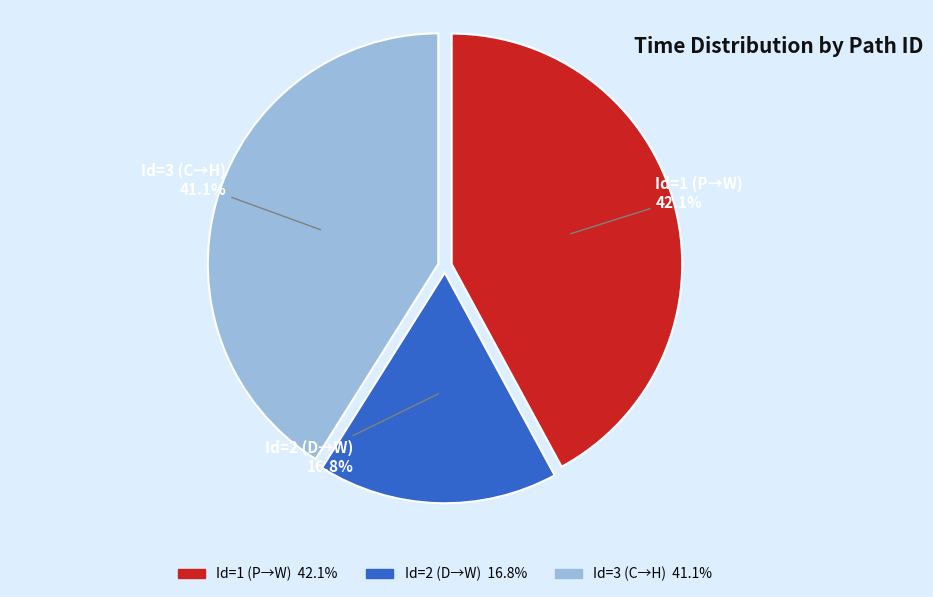

Does any single category account for the majority?

No